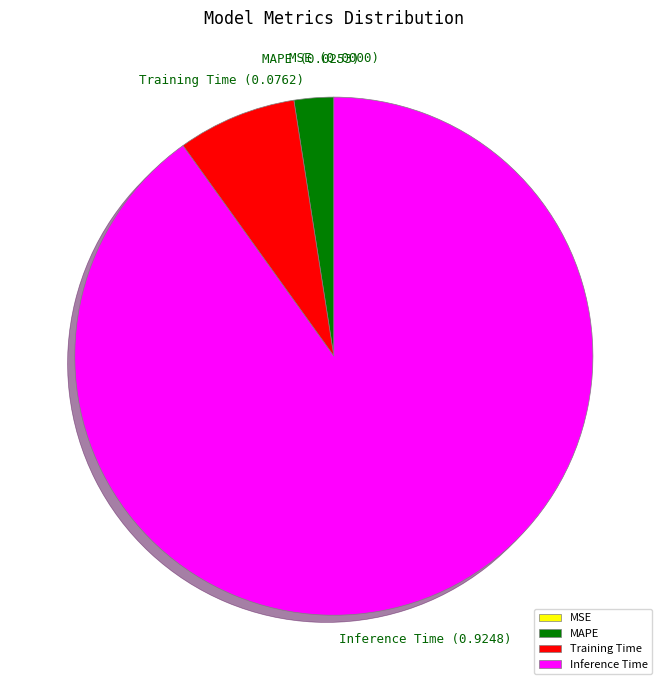

Which slice is the largest?

Inference Time